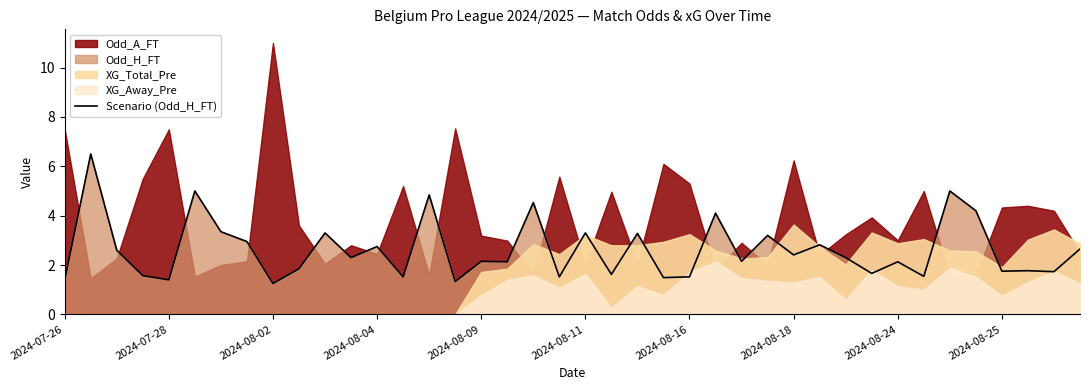

What is the highest value of the Scenario (Odd_H_FT) series?

6.5